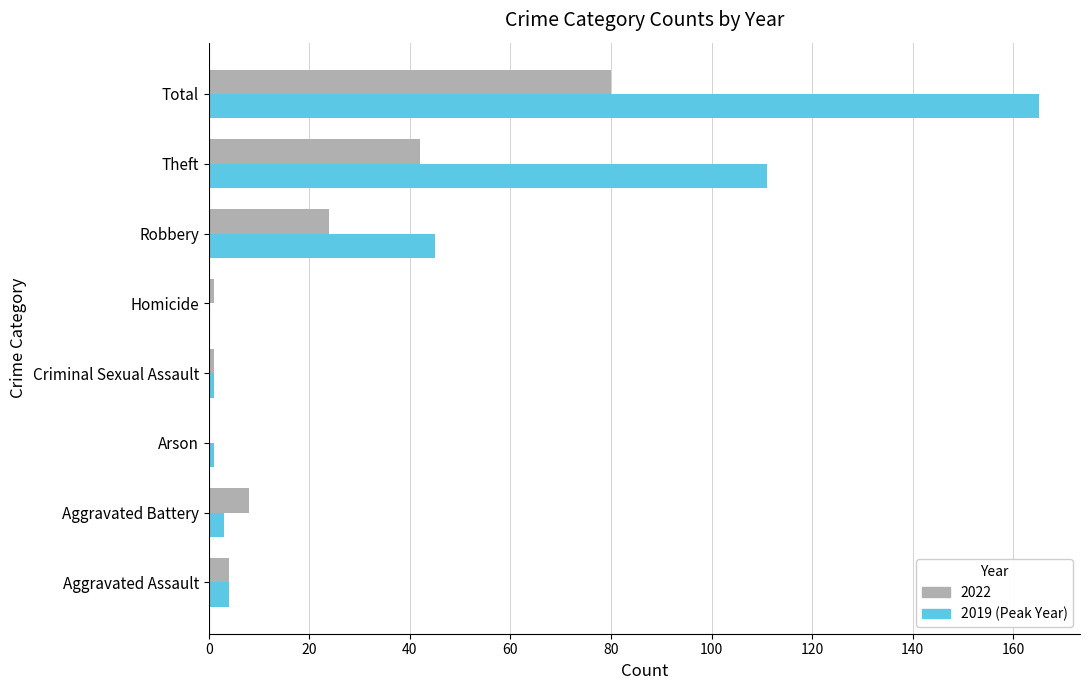

At which category is the sum across all series the highest?

Total